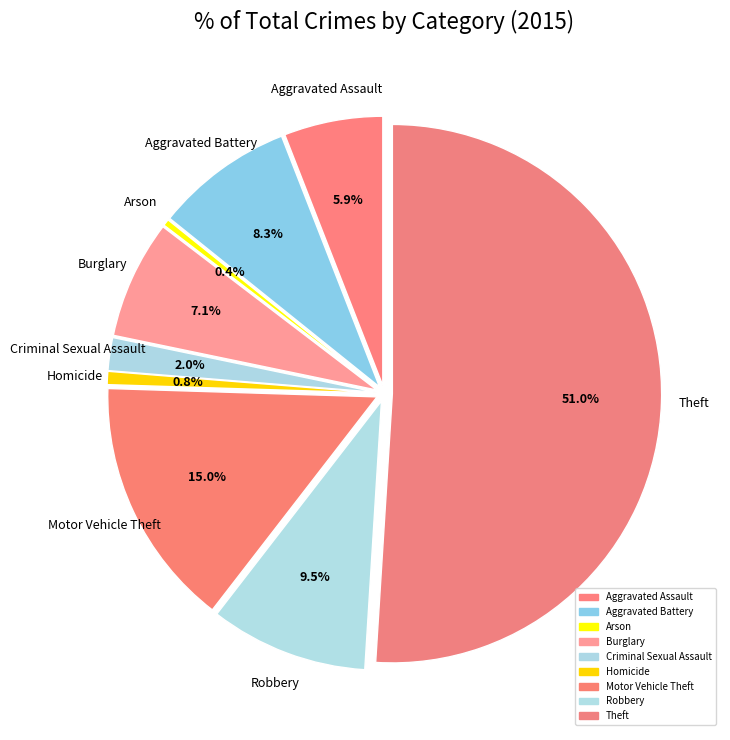

Is Theft the majority of the pie?

Yes